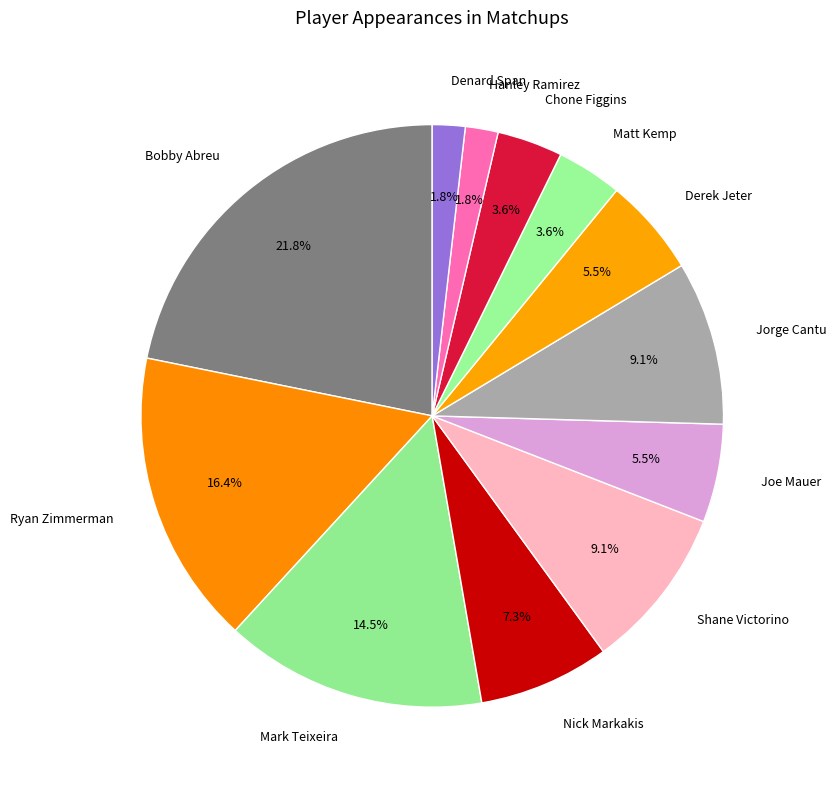

What is the largest slice in the pie chart?

Bobby Abreu